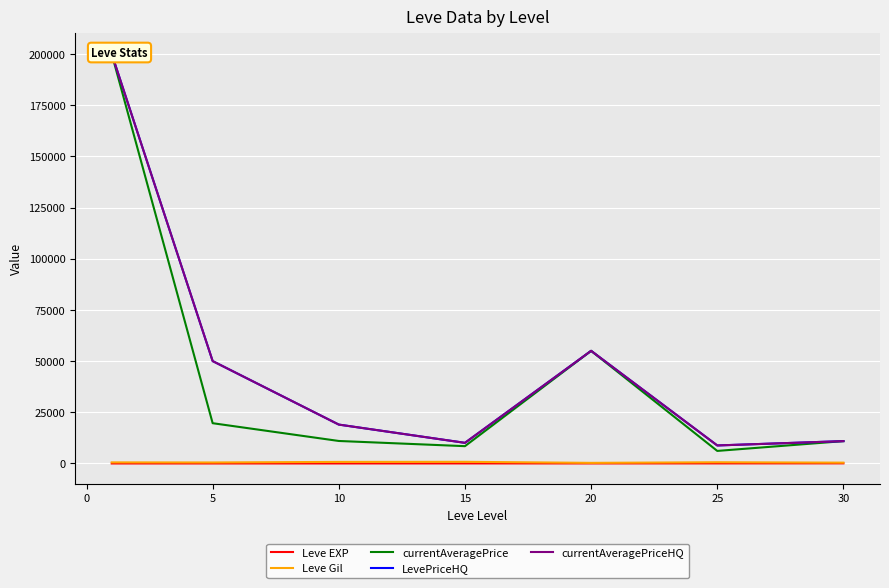

Which has a higher value, 0 or 20?

20